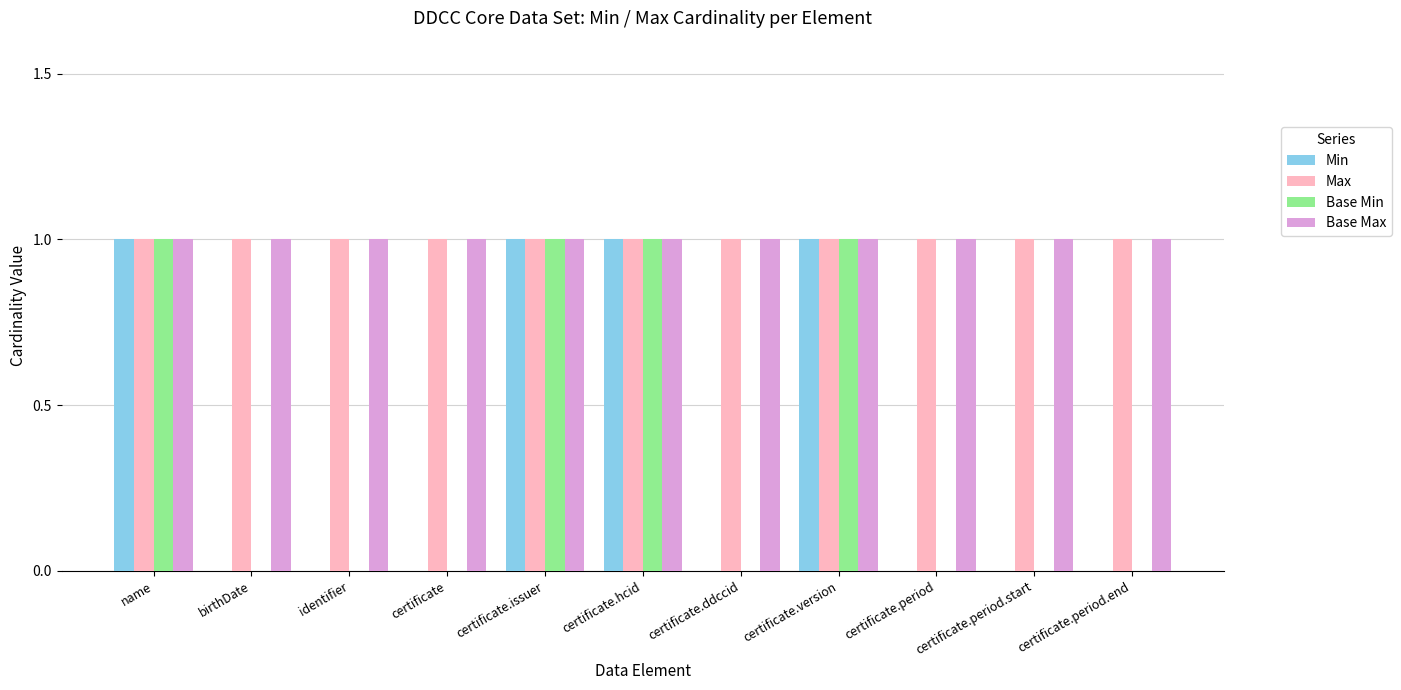

Is the value of Max at certificate.period.end greater than the value of Base Min at certificate.ddccid?

Yes